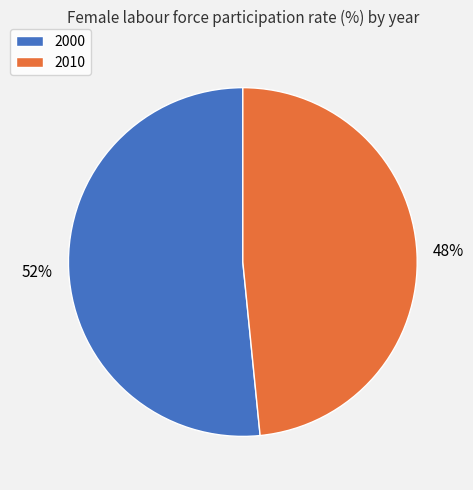

How many segments does this pie chart have?

2